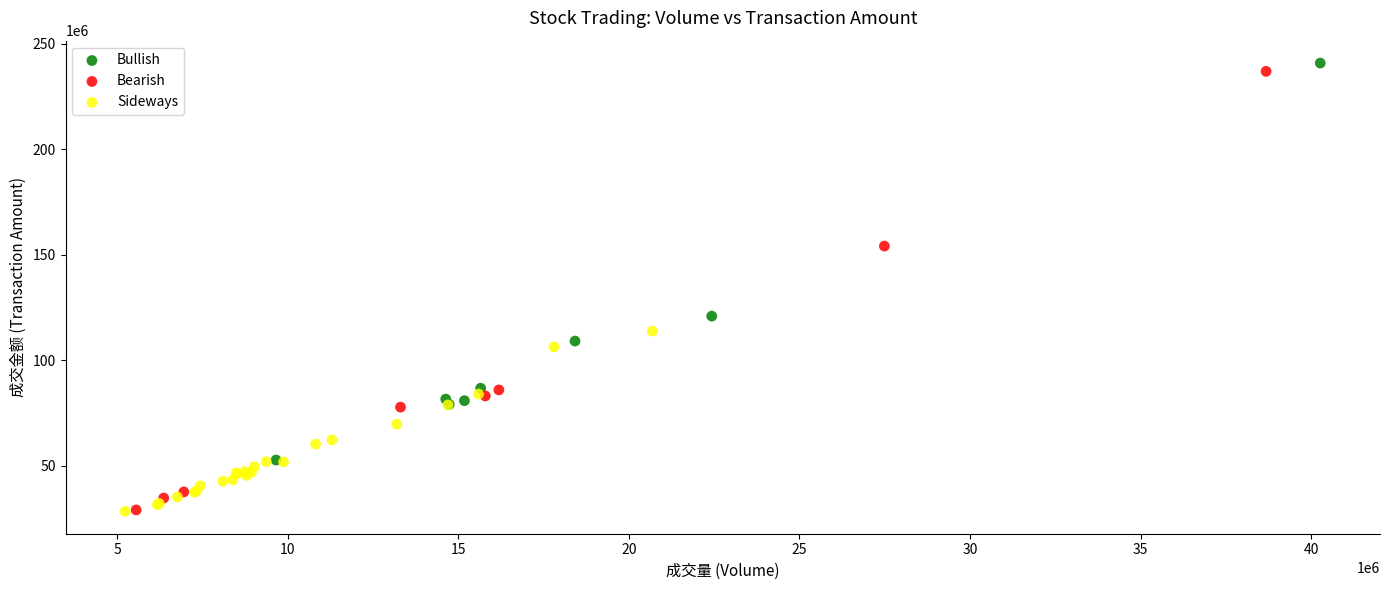

Which series has the largest Y range (max minus min)?

Bearish